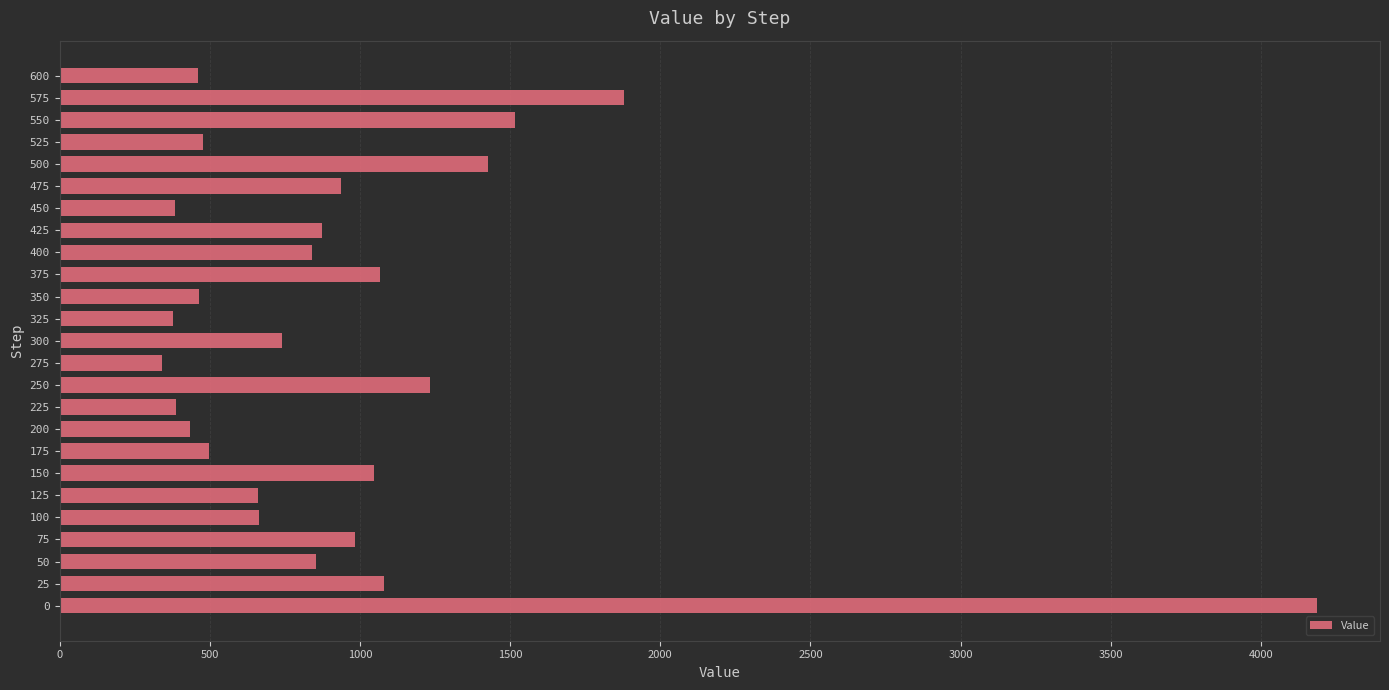

What is the greatest value displayed?

4187.3